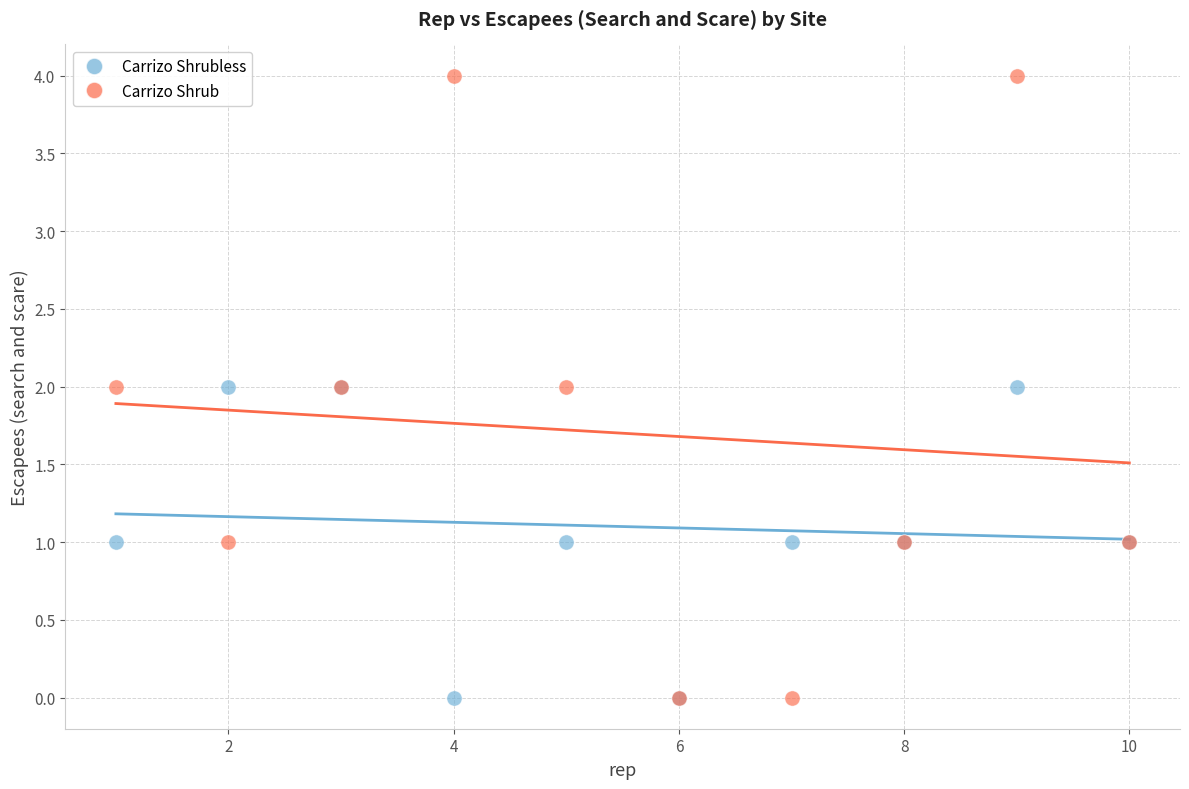

Which series reaches the maximum Y coordinate?

Carrizo Shrub